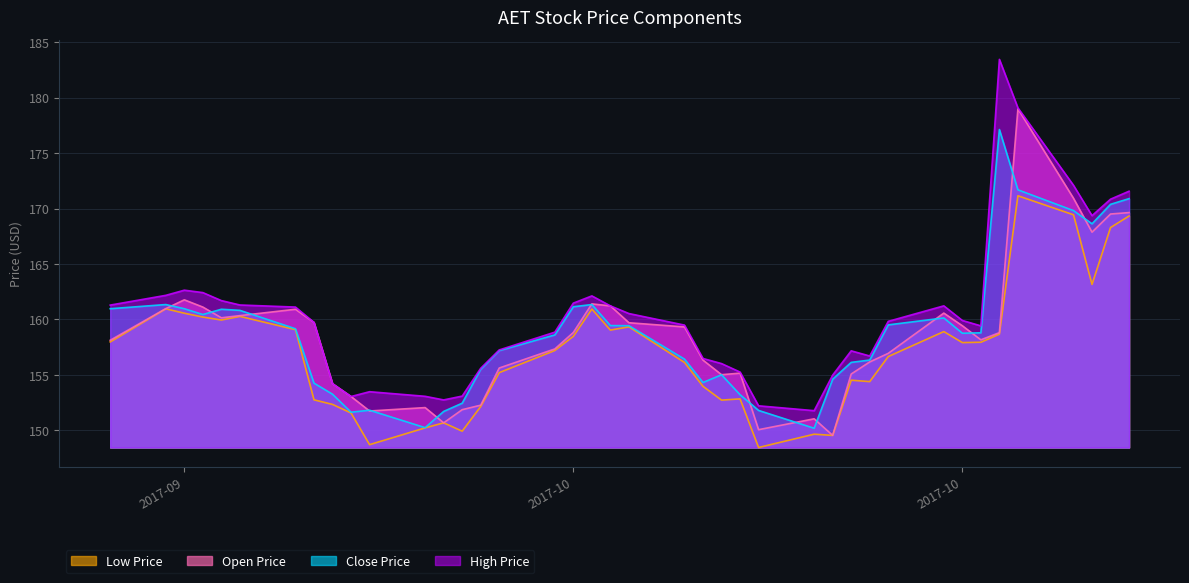

At which label does open_price reach its minimum?

2017-10-17